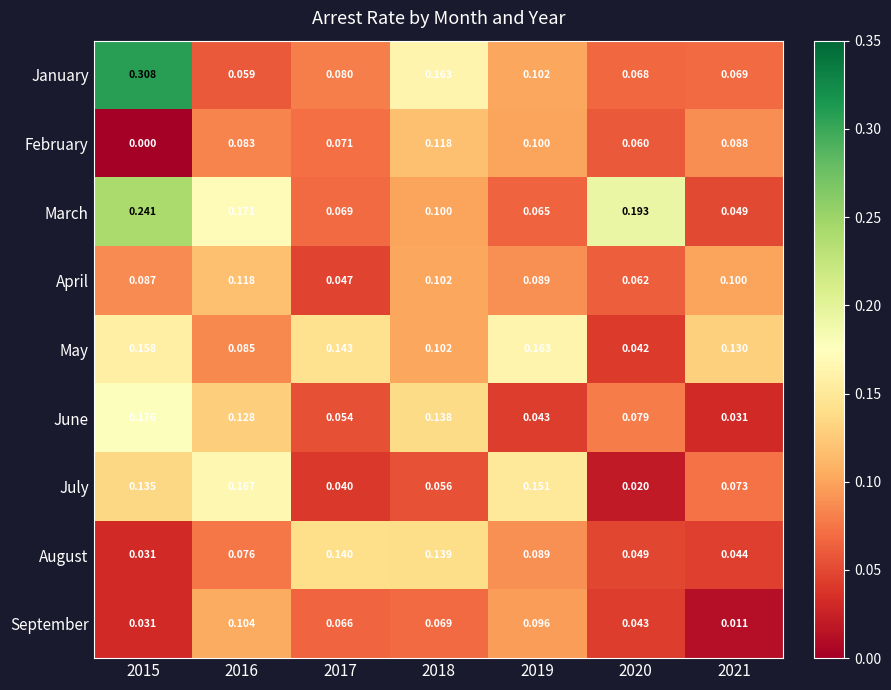

At 2021, list the series in order from largest to smallest.

May, April, February, July, January, March, August, June, September